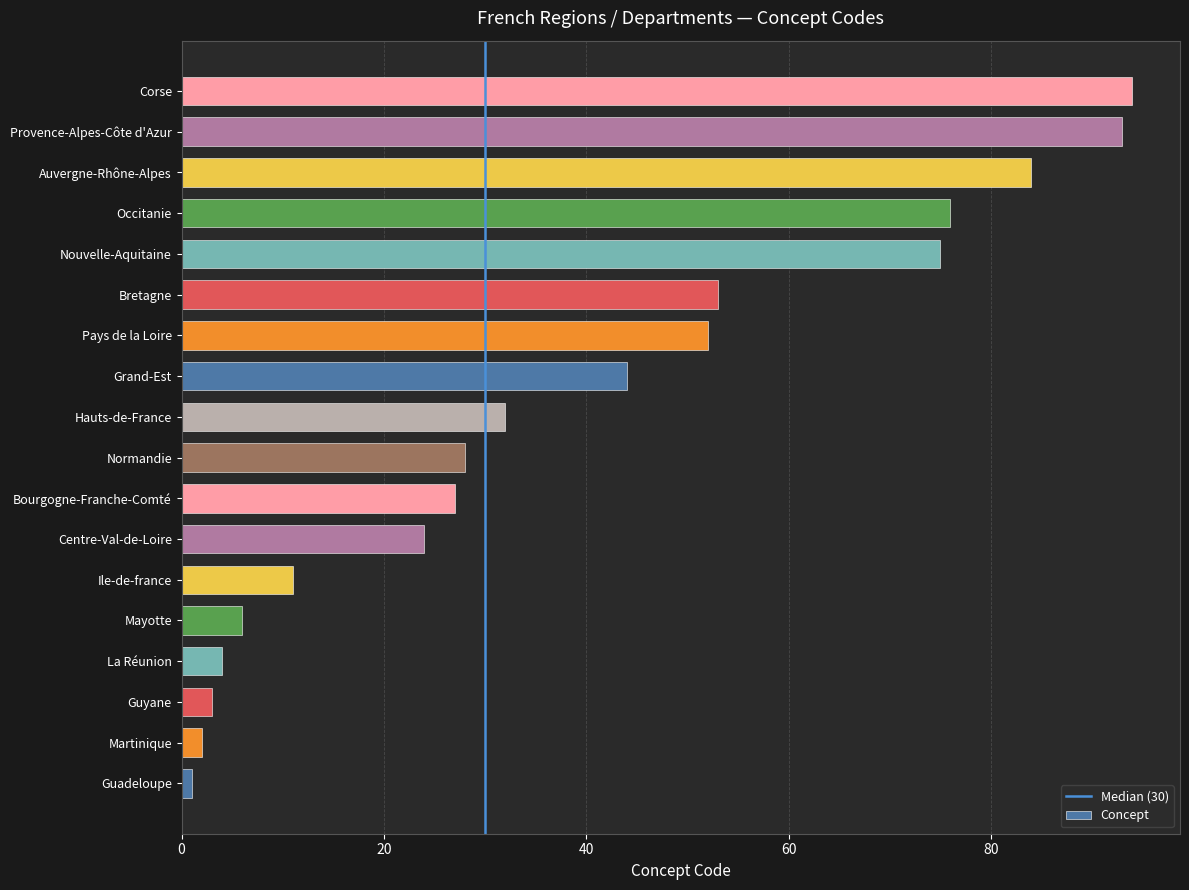

Approximately how many times larger is the value at Mayotte compared to Auvergne-Rhône-Alpes?

0.1